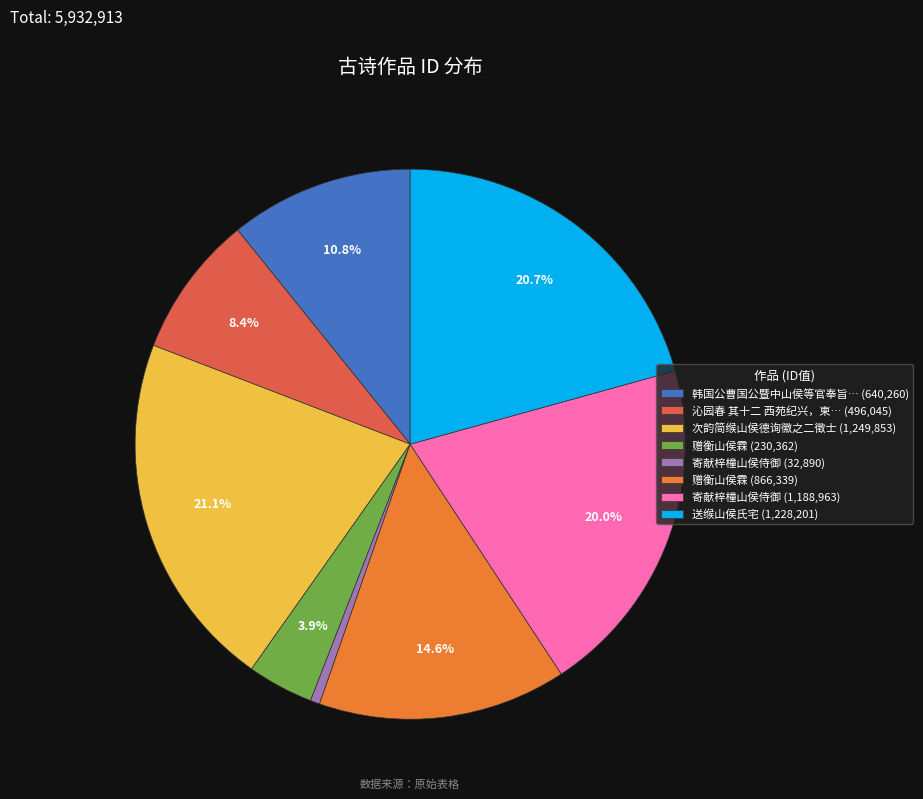

What is the ratio of the value at 次韵简缑山侯德询徽之二徵士 (1,249,853) to the value at 寄献梓橦山侯侍御 (32,890)?

38.0